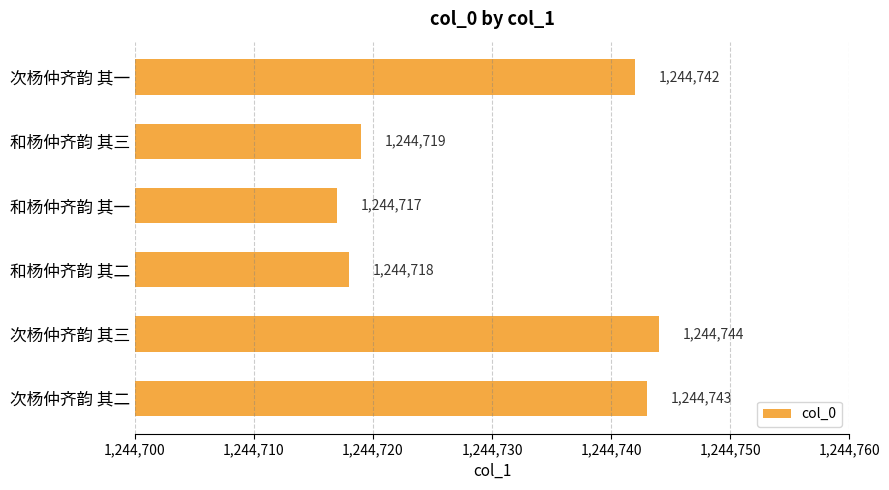

Reading top to bottom, extract all data points from this chart.

1244742	1244719	1244717	1244718	1244744	1244743